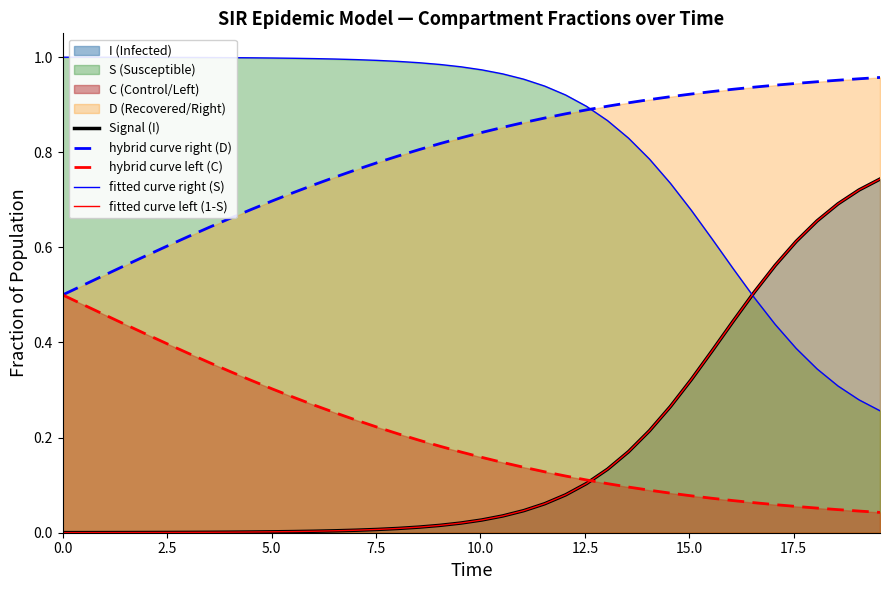

How many lines are shown in the chart?

5